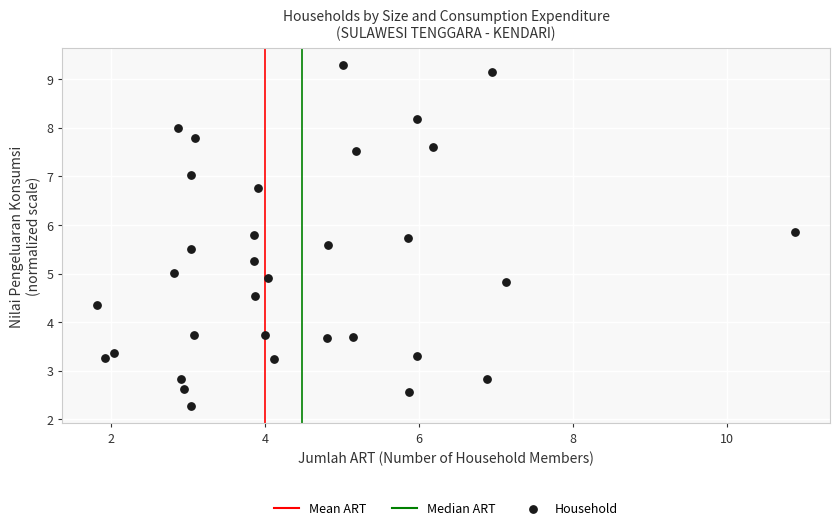

What is the range of Y values (max minus min)?

7.0